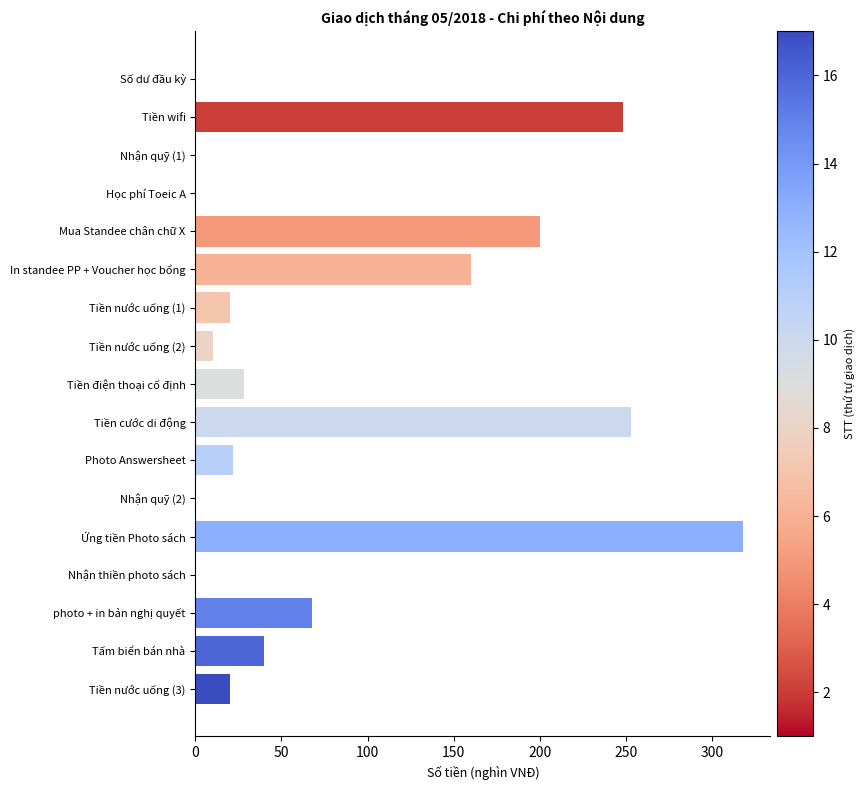

Reading top to bottom, what are all the values shown in this chart?

Số dư đầu kỳ=0	Tiền wifi=248	Nhận quỹ (1)=0	Học phí Toeic A=0	Mua Standee chân chữ X=200	In standee PP + Voucher học bổng=160	Tiền nước uống (1)=20	Tiền nước uống (2)=10	Tiền điện thoại cố định=28	Tiền cước di động=253	Photo Answersheet=22	Nhận quỹ (2)=0	Ứng tiền Photo sách=318	Nhận thiền photo sách=0	photo + in bản nghị quyết=68	Tấm biển bán nhà=40	Tiền nước uống (3)=20